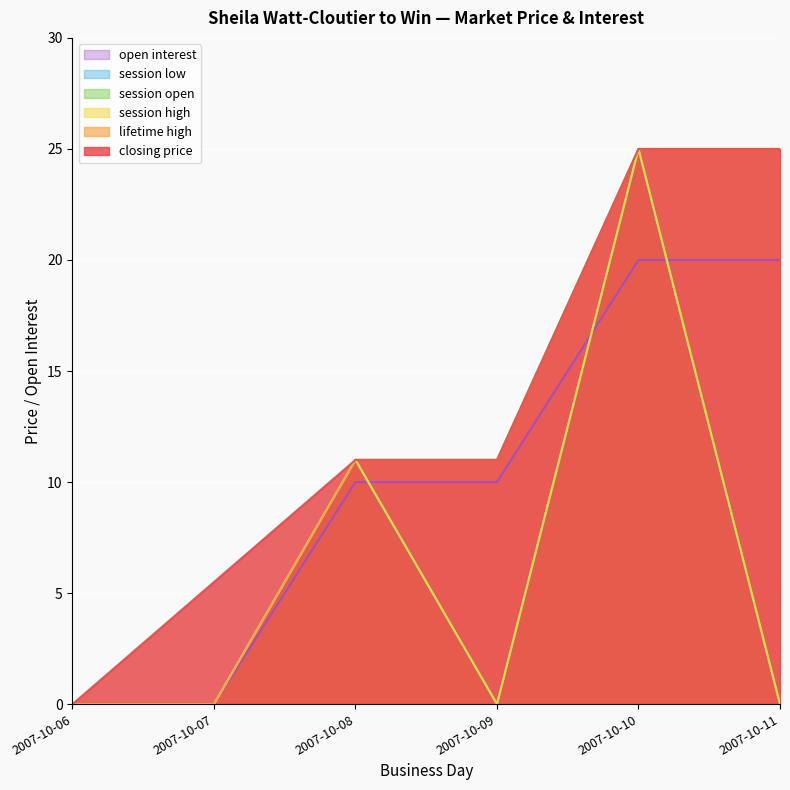

At which label is session high closest to 12?

2007-10-08